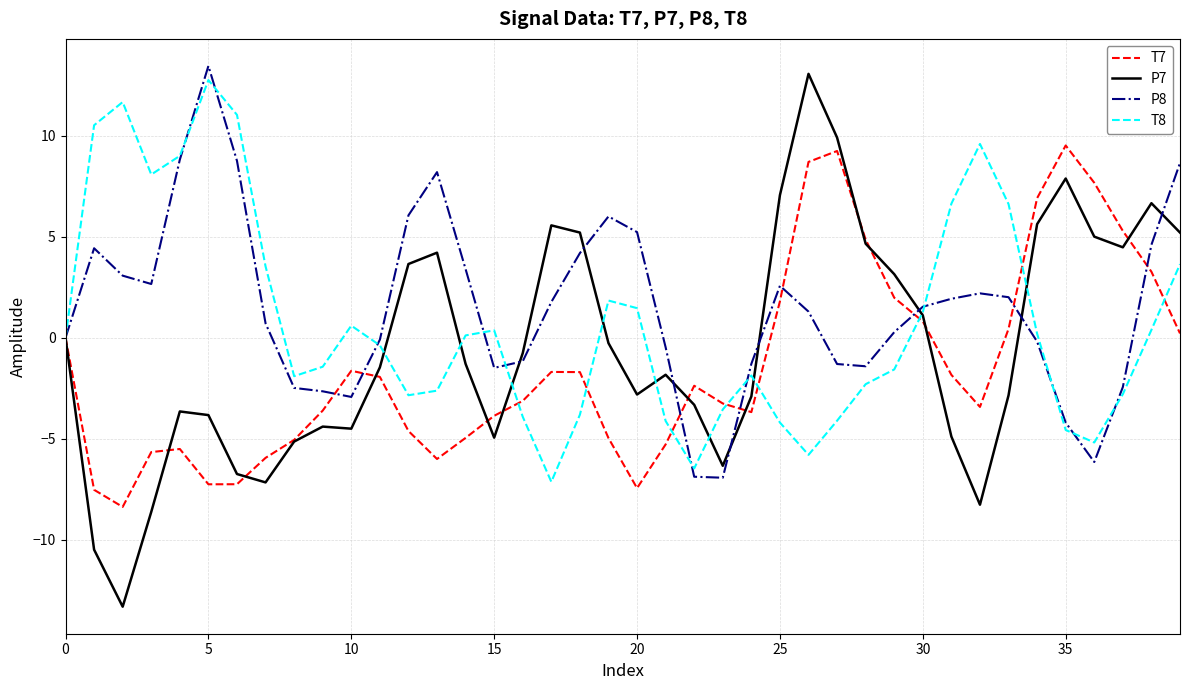

Which series has the widest spread of values?

P7